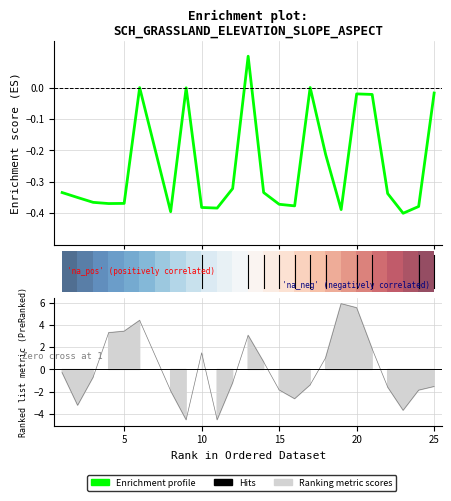

Is it true that Elevation equals -0.3 at 2?

True